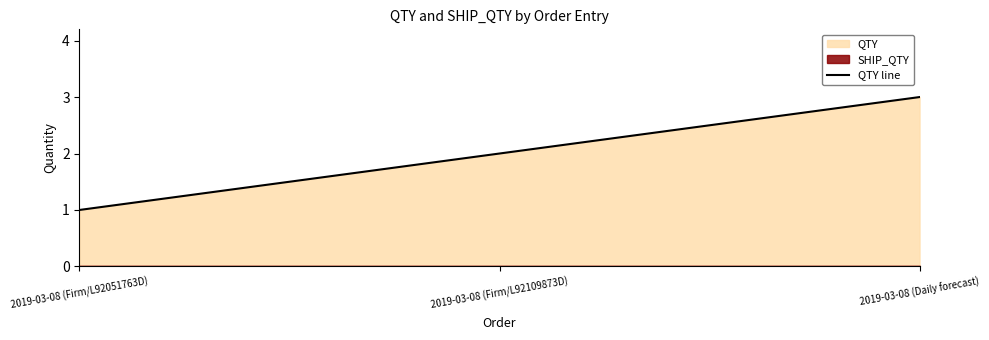

What is the difference between the values at 2019-03-08 (Firm/L92051763D) and 2019-03-08 (Firm/L92109873D)?

1